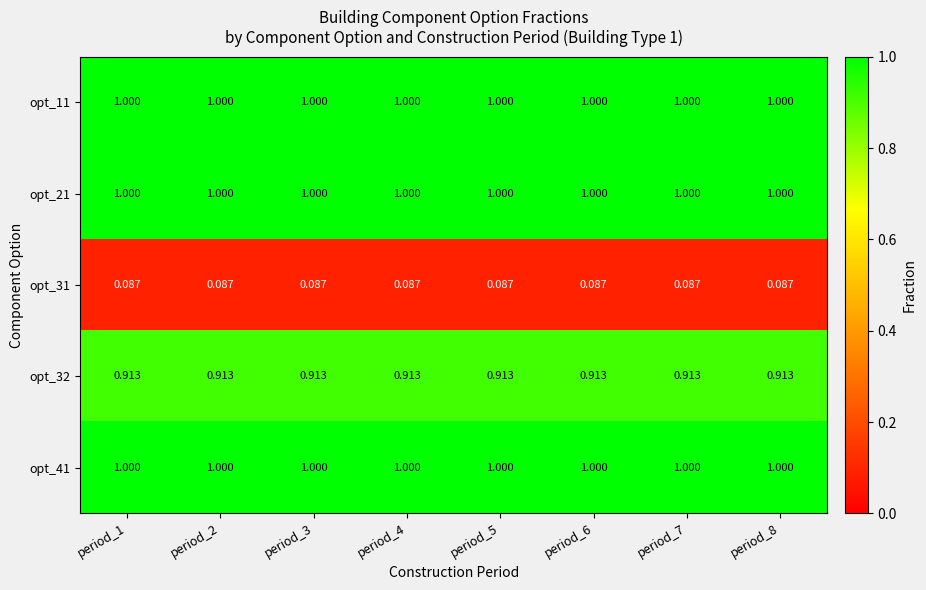

Is the value of opt_32 at period_6 greater than the value of opt_21 at period_1?

No